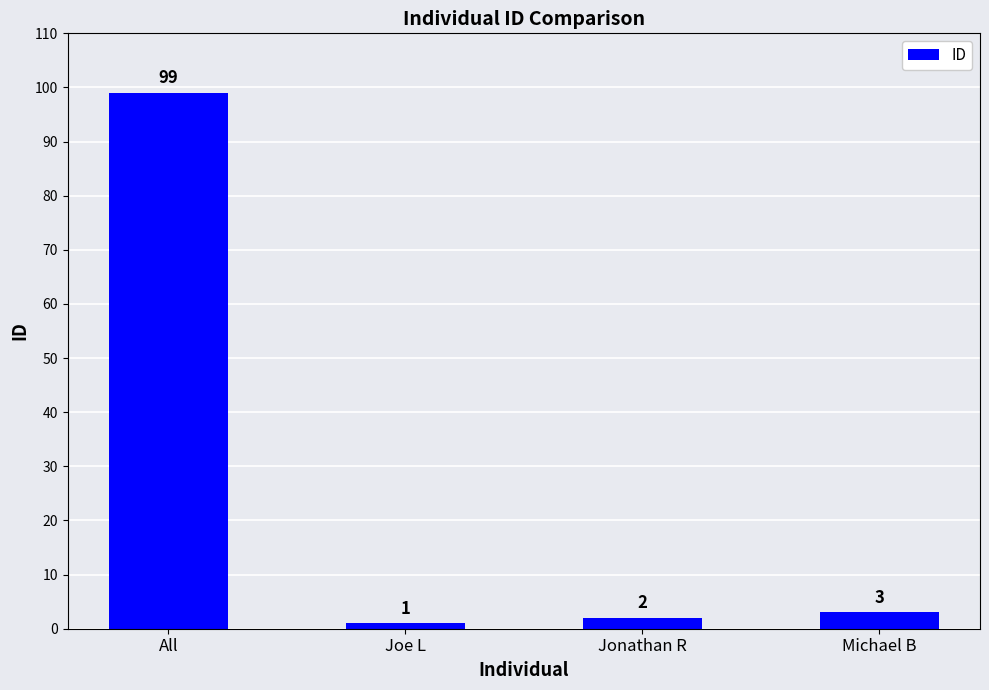

At which label does the data first exceed 3?

All